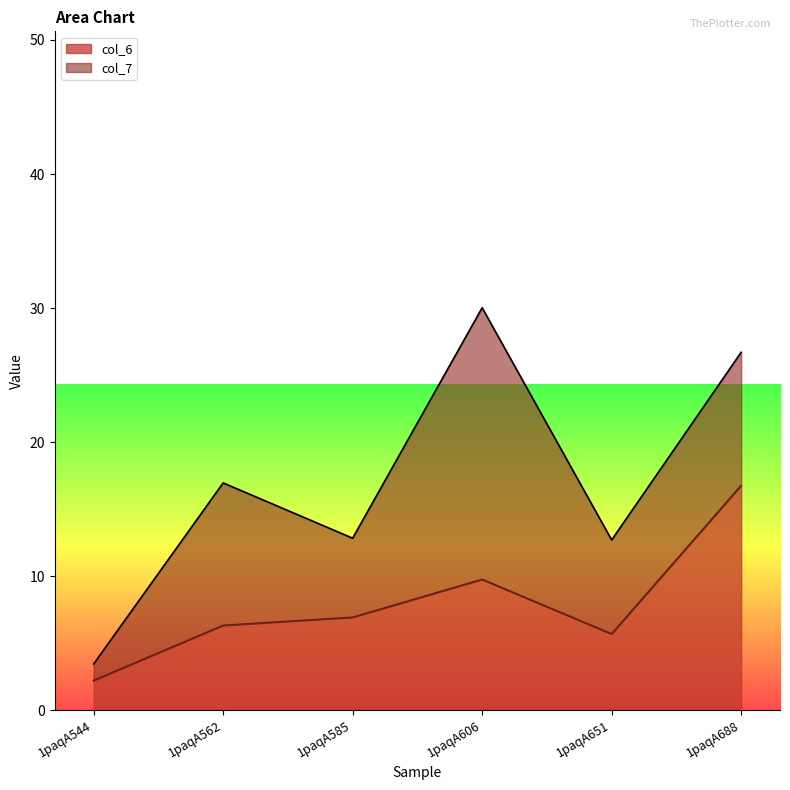

How many interior local peaks (higher than both neighbors) does the data have?

1